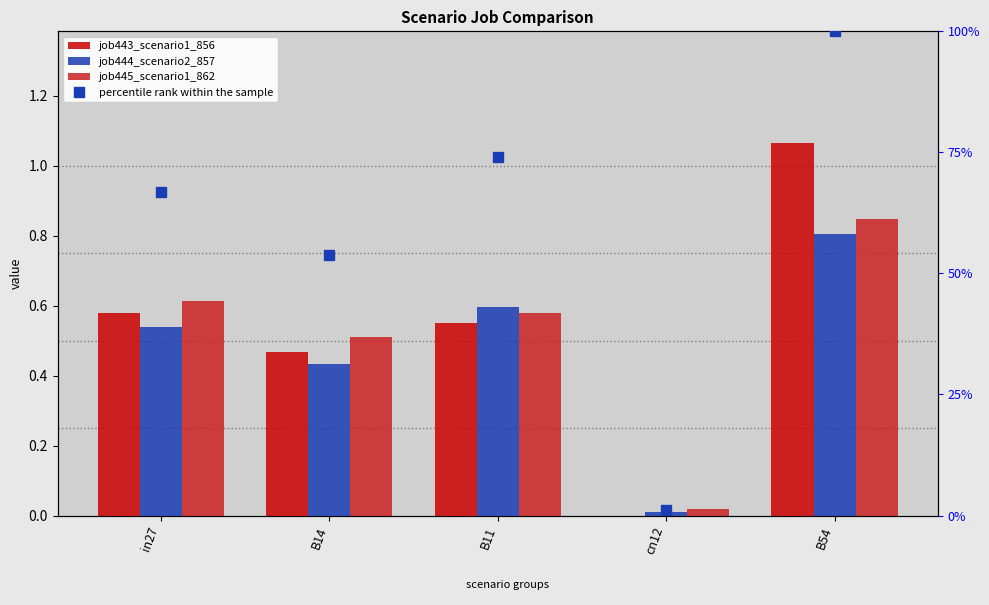

Reading right to left, what are all the values shown in this chart?

job443_scenario1_856: B54=1.1	cn12=0.0	B11=0.6	B14=0.5	in27=0.6
job444_scenario2_857: B54=0.8	cn12=0.0	B11=0.6	B14=0.4	in27=0.5
job445_scenario1_862: B54=0.8	cn12=0.0	B11=0.6	B14=0.5	in27=0.6